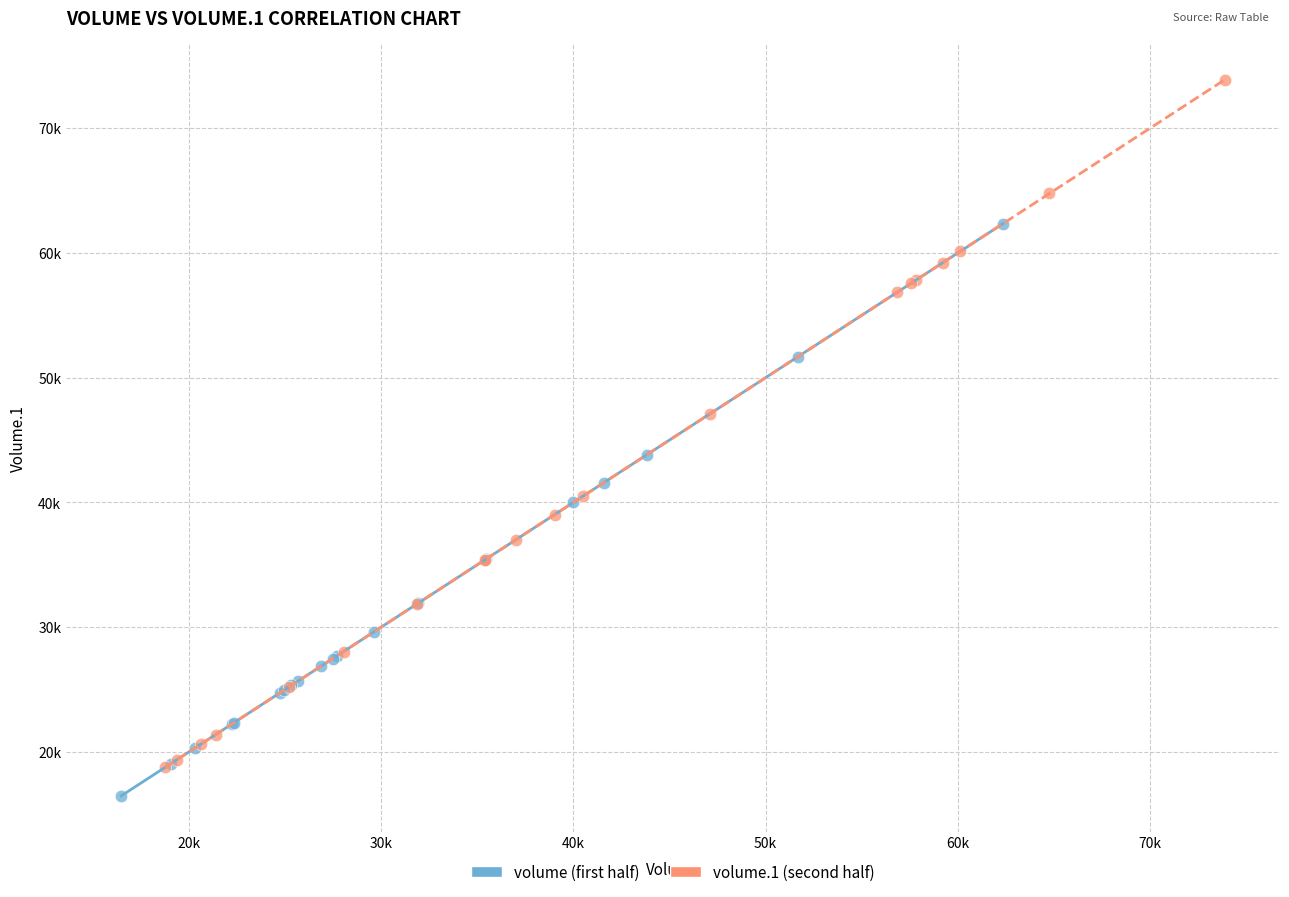

Which series contains the highest Y value?

volume.1 (second half)